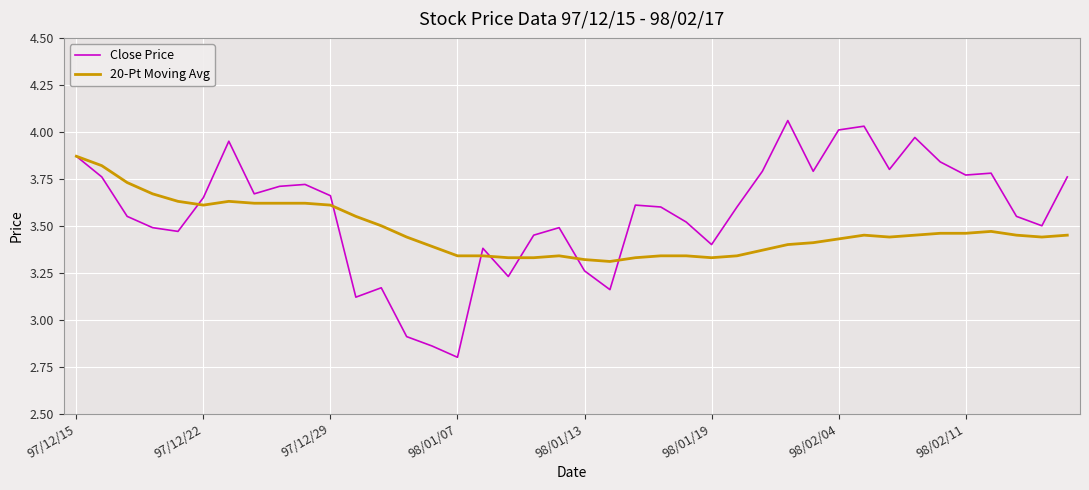

Which series has the largest range (max minus min)?

Close Price